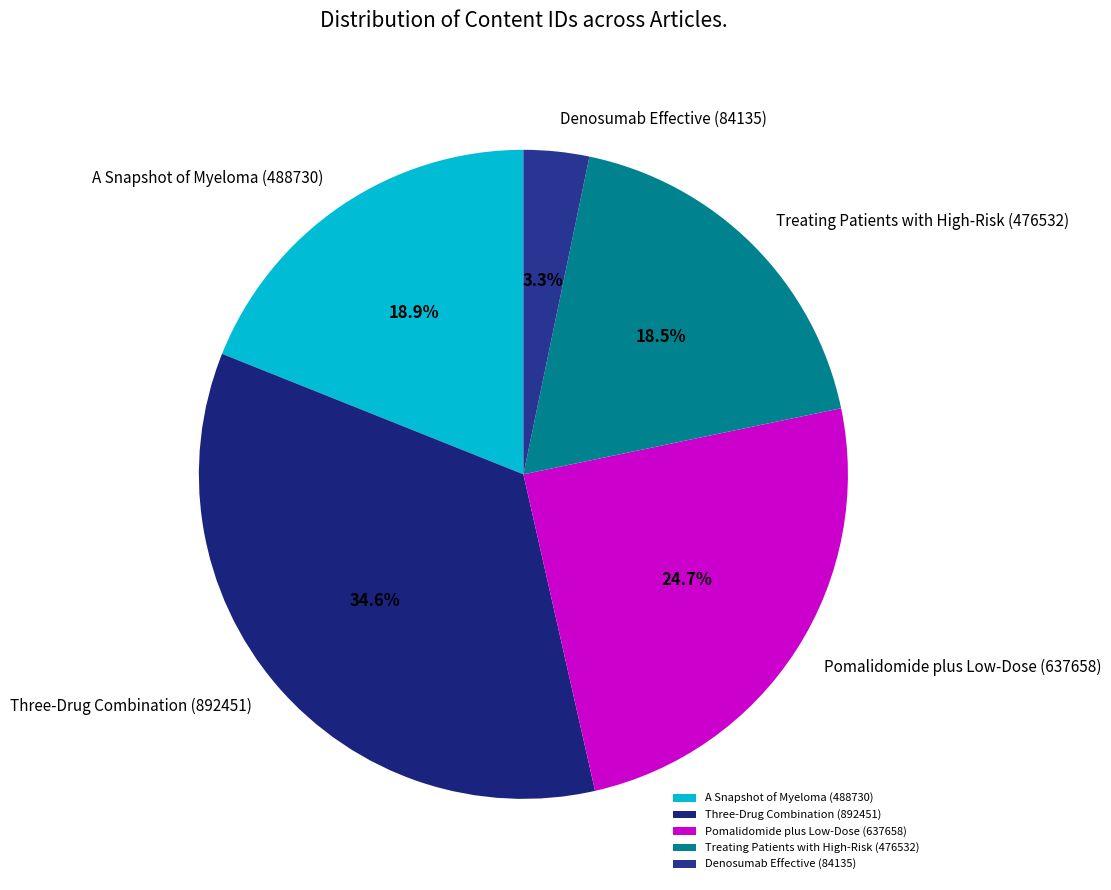

To the nearest percent, what portion does Pomalidomide plus Low-Dose (637658) represent?

25%